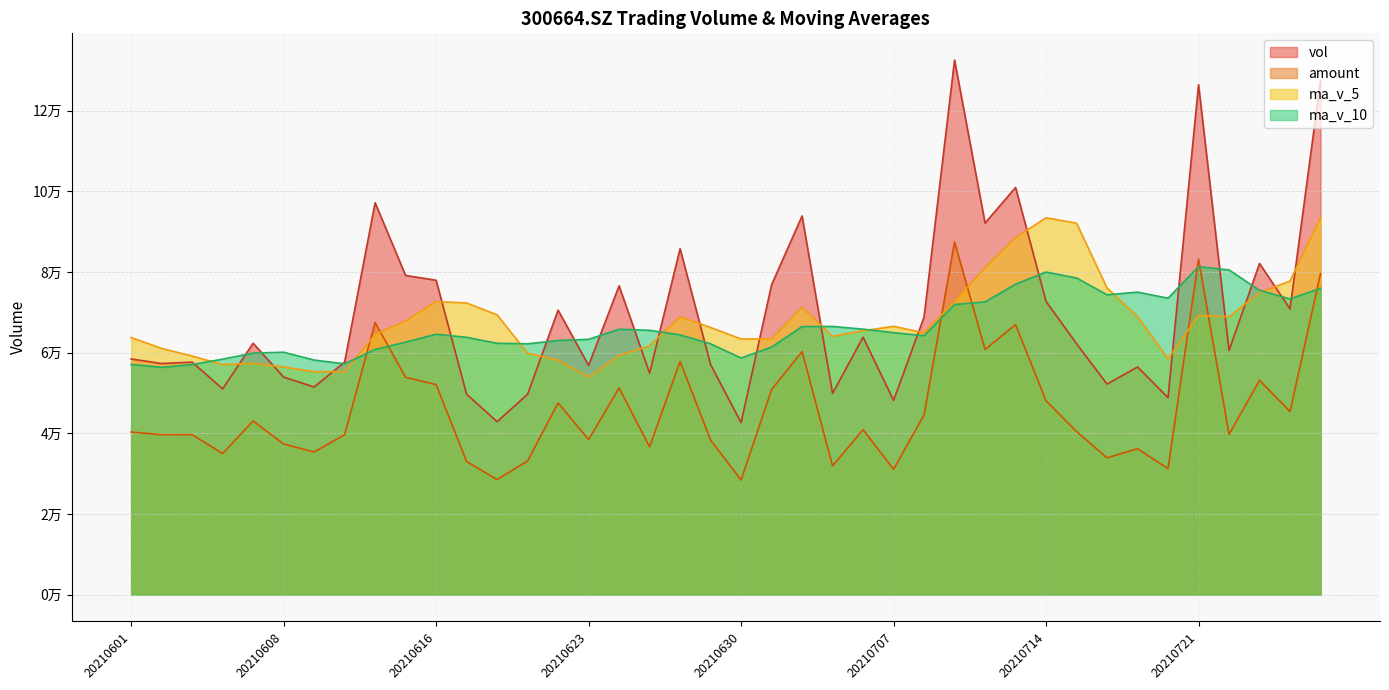

What is the difference between the second highest and minimum values in the vol series?

84773.8